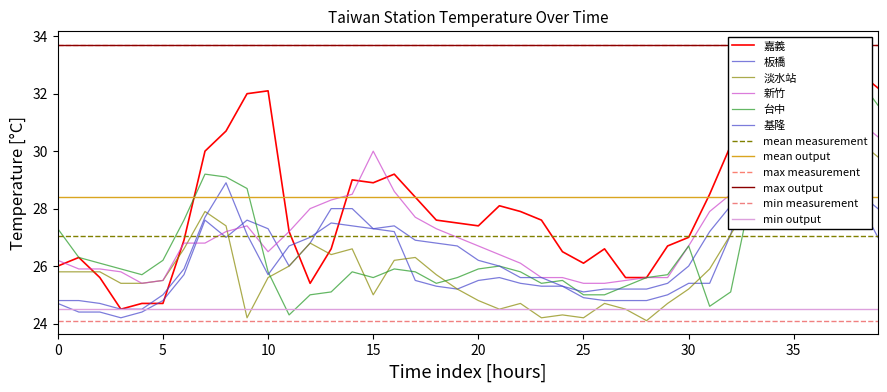

What is the sum of the 淡水站 values at 39 and 15?

55.2